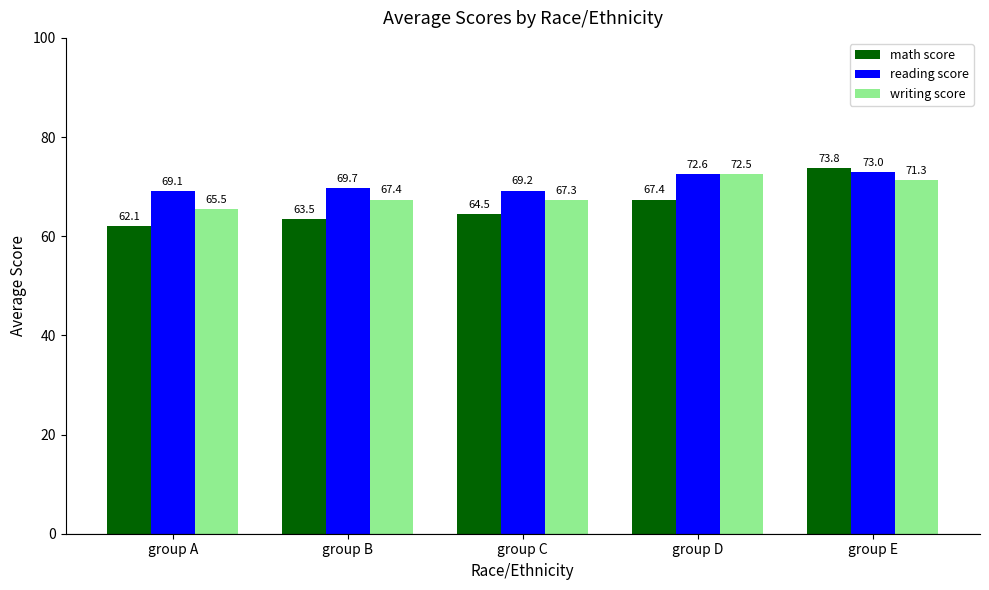

Is the value of math score at group E greater than the value of writing score at group B?

Yes